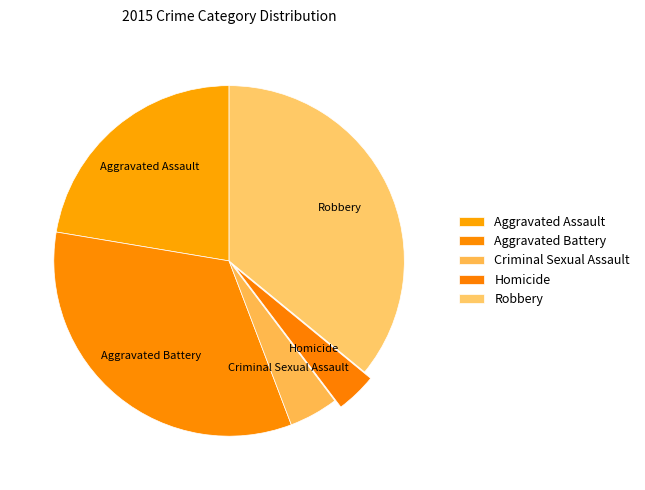

Combined, do Robbery and Aggravated Assault account for over 50%?

Yes